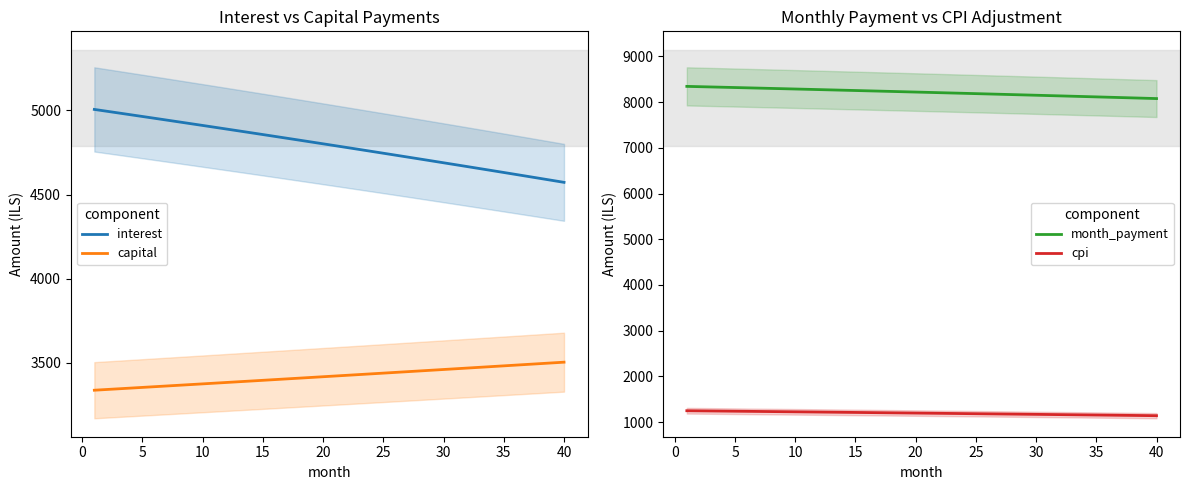

What is the average value of the interest series?

4793.9